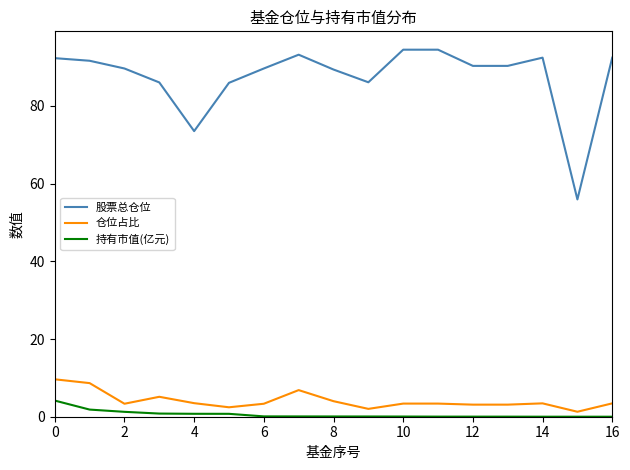

Which series has the largest total across all categories?

股票总仓位